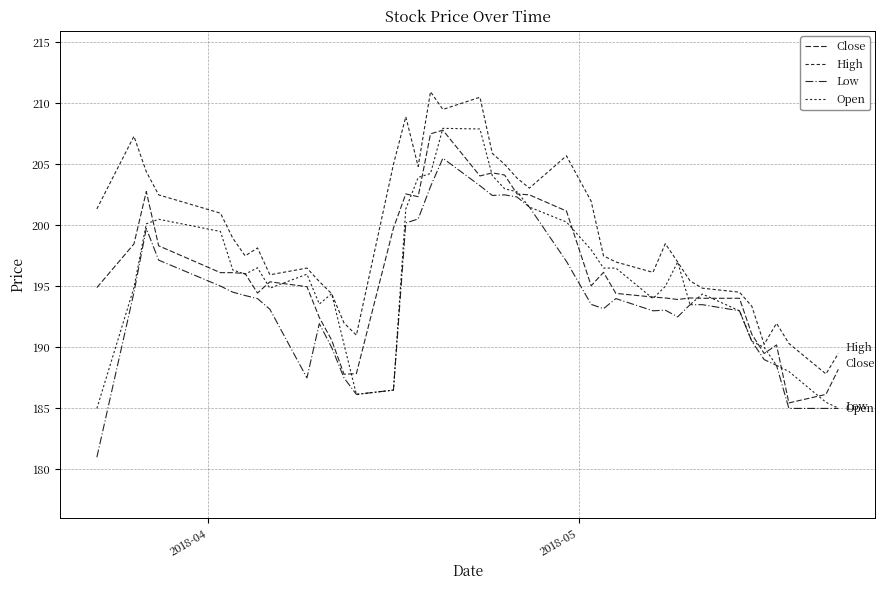

At how many categories does at least one series exceed 202?

14